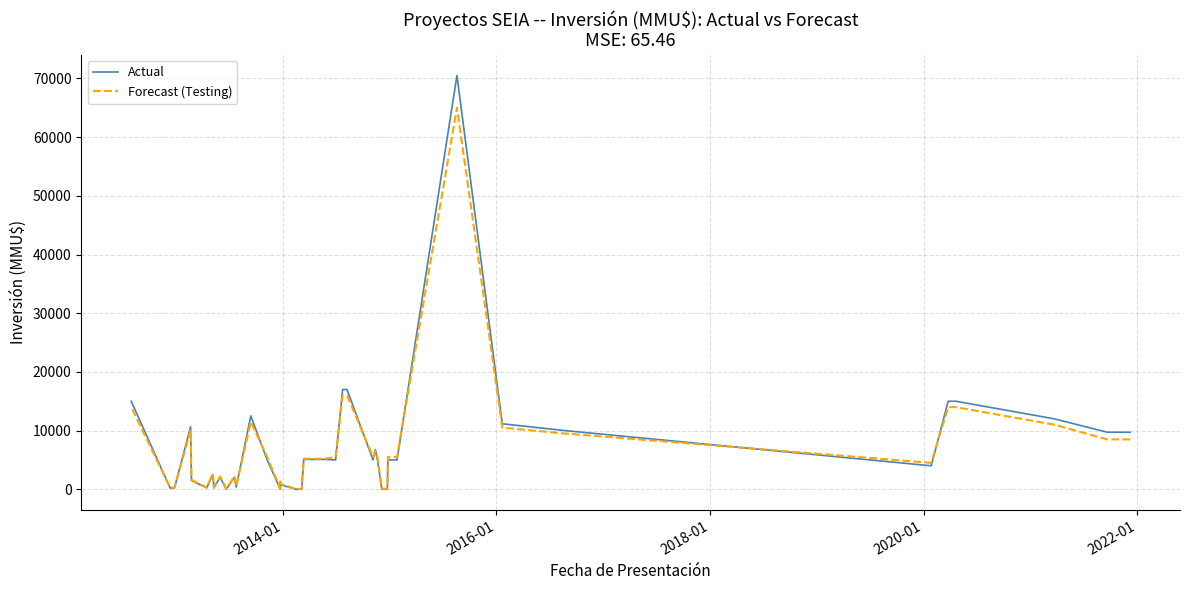

How many times do Forecast (Testing) and Actual cross each other?

12